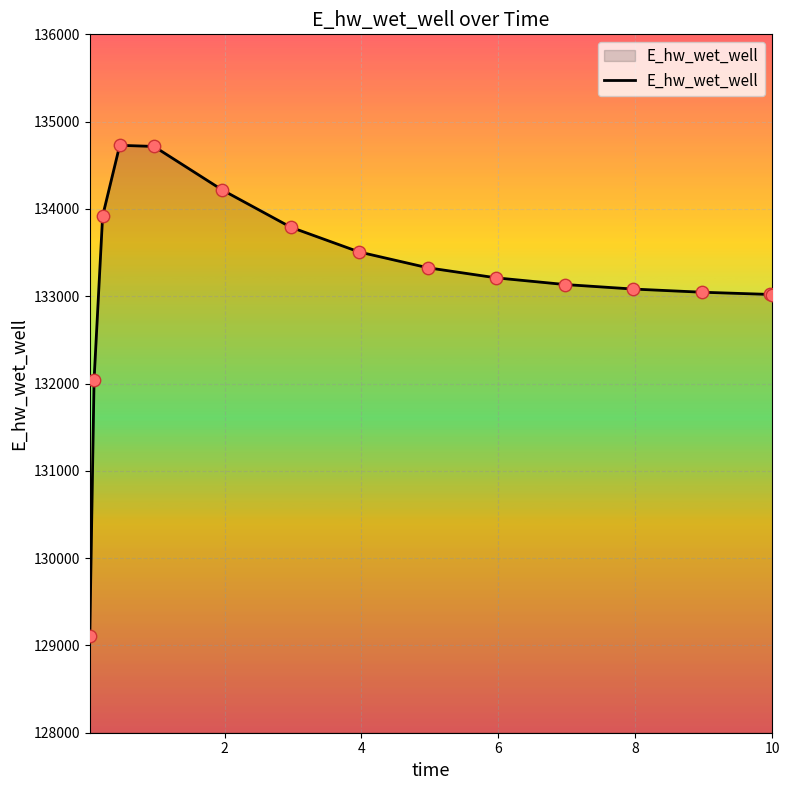

What is the difference between the maximum and minimum values?

5620.9